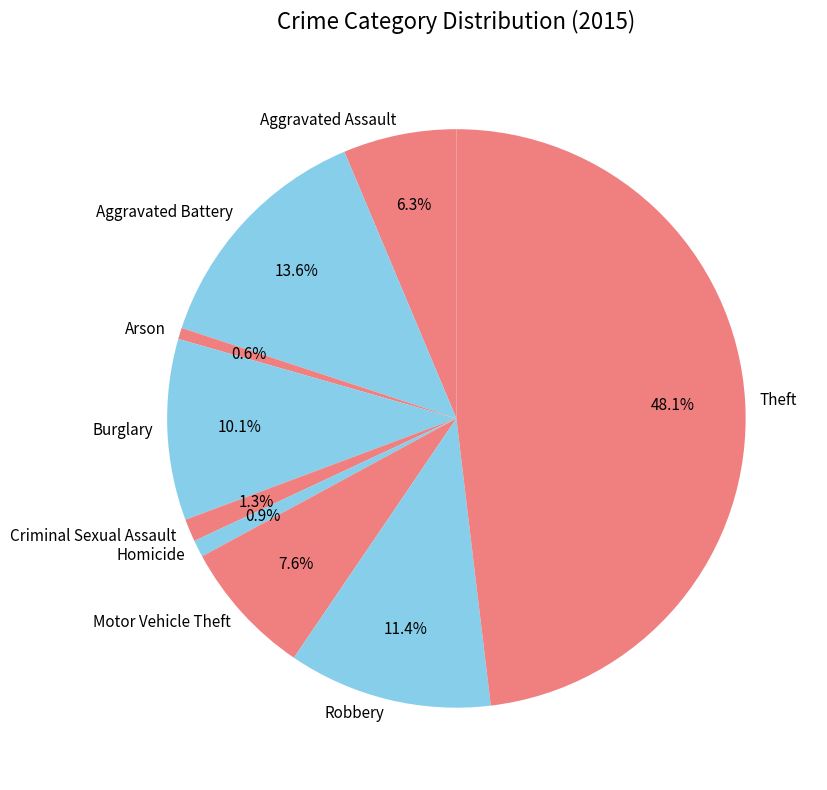

To the nearest percent, what portion does Aggravated Assault represent?

6%